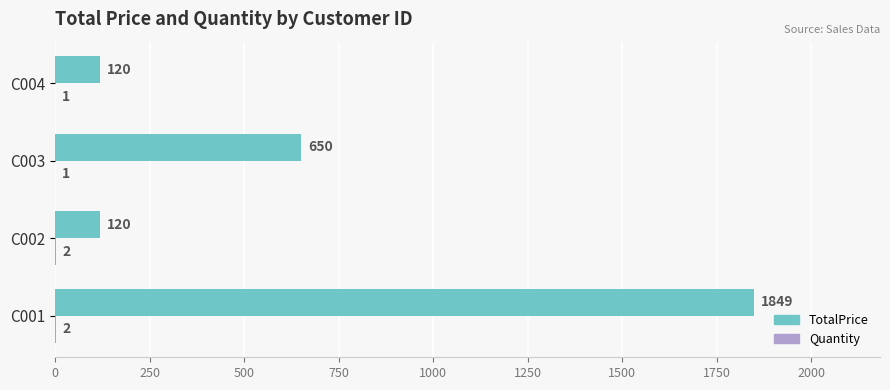

Which category has the highest value across all series?

C001